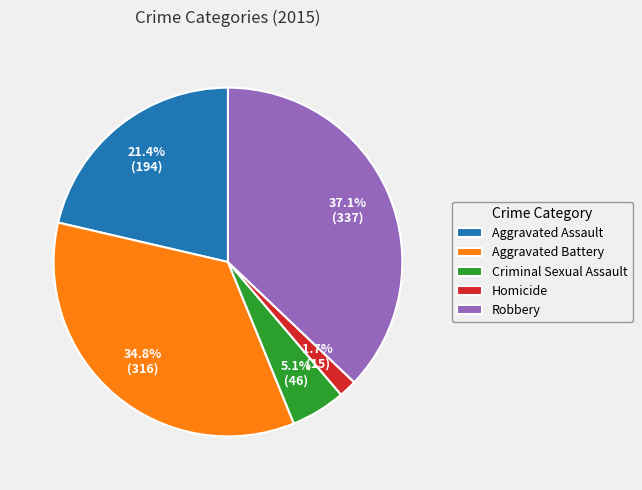

Rank the categories by value from lowest to highest.

Homicide, Criminal Sexual Assault, Aggravated Assault, Aggravated Battery, Robbery